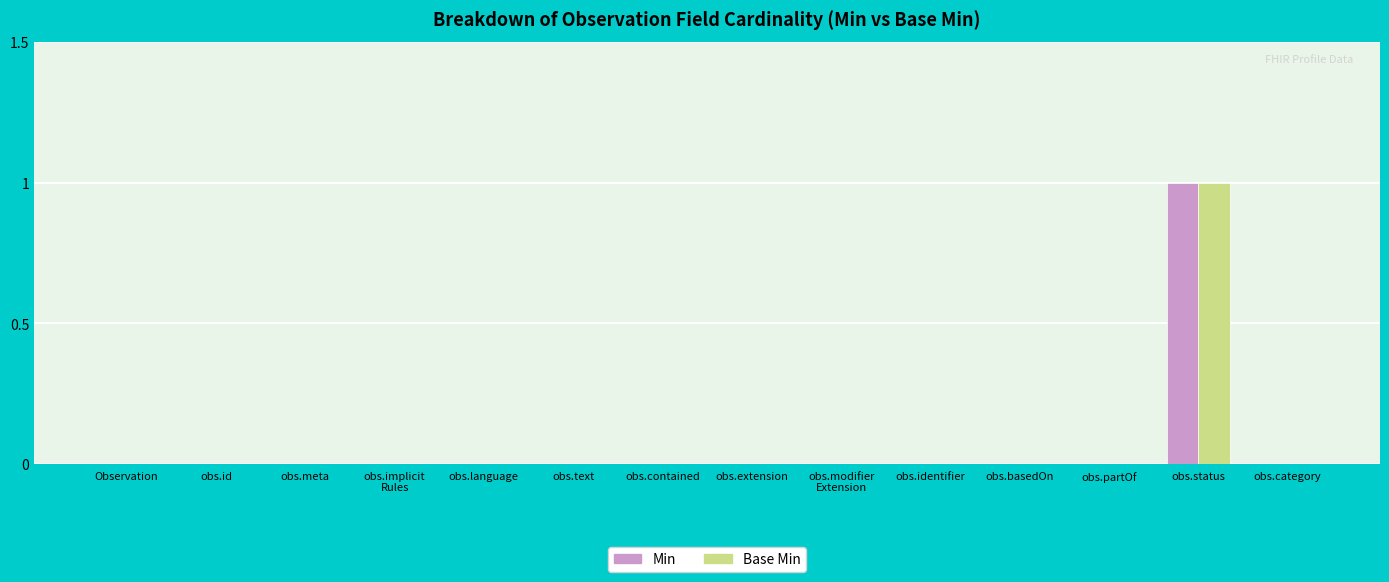

The value of Min at obs.meta is 1. True or false?

False